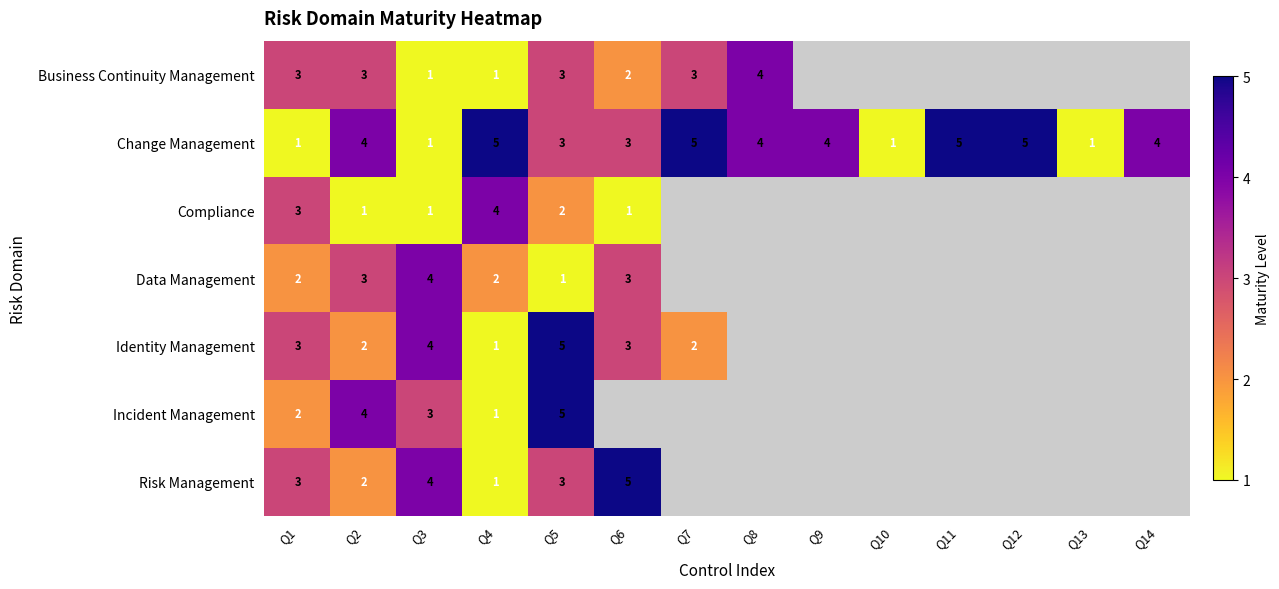

What is the spread (max minus min) of values at Q4?

4